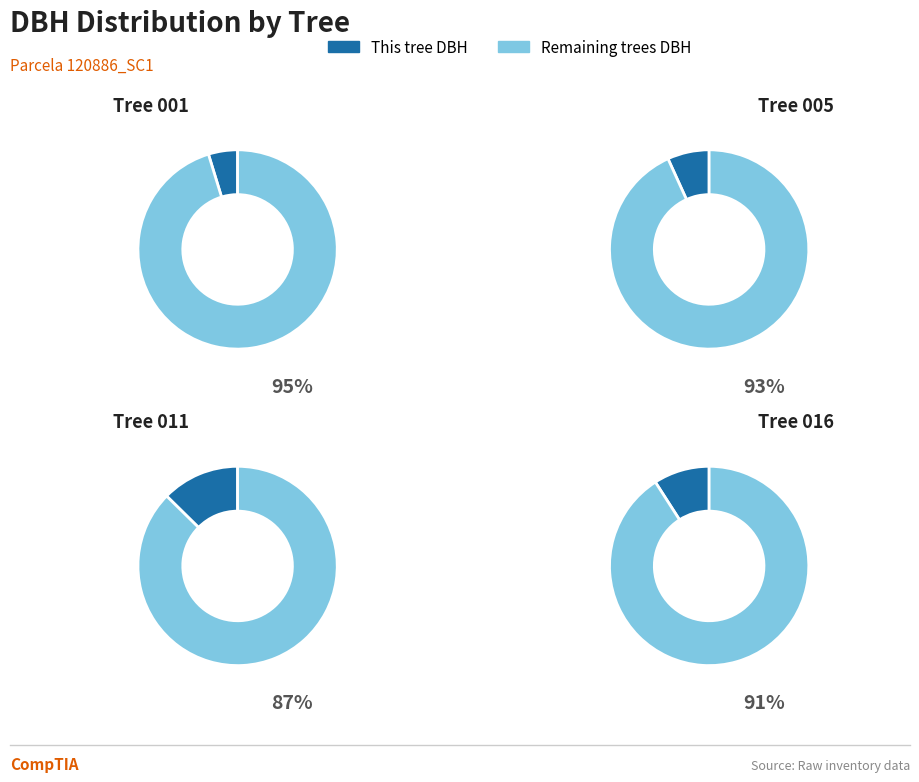

Do 120886012 and 120886005 together represent more than half of the pie?

No